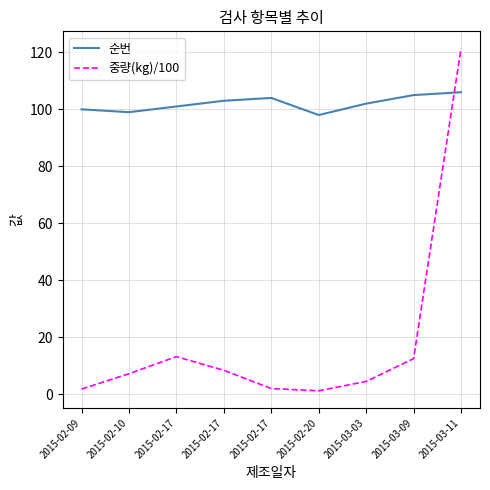

Which series ends up on top after the final intersection of 순번 and 중량(kg)/100?

중량(kg)/100